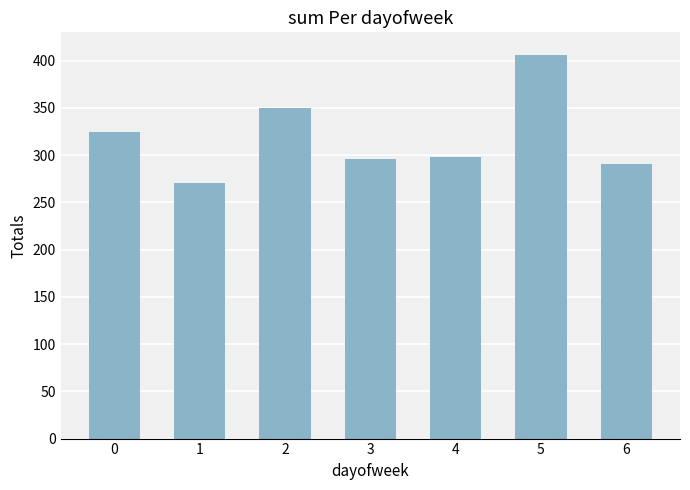

What is the minimum value shown in the chart?

271